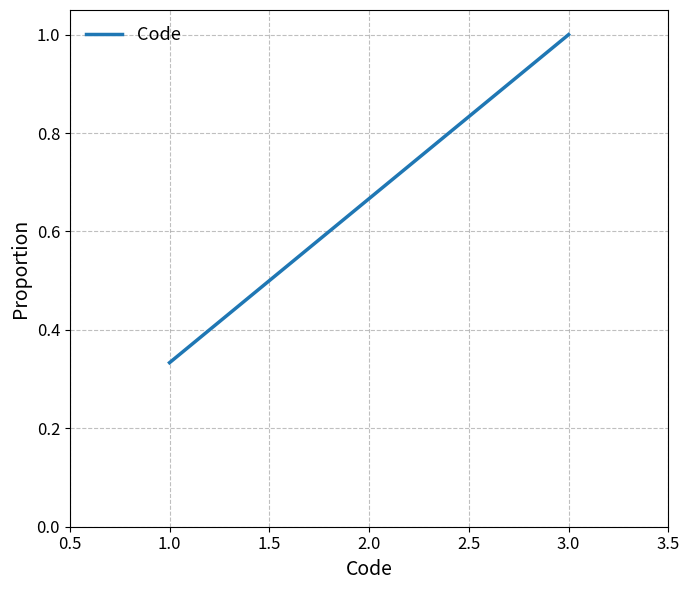

At which category does the chart reach its peak across all series?

3.0